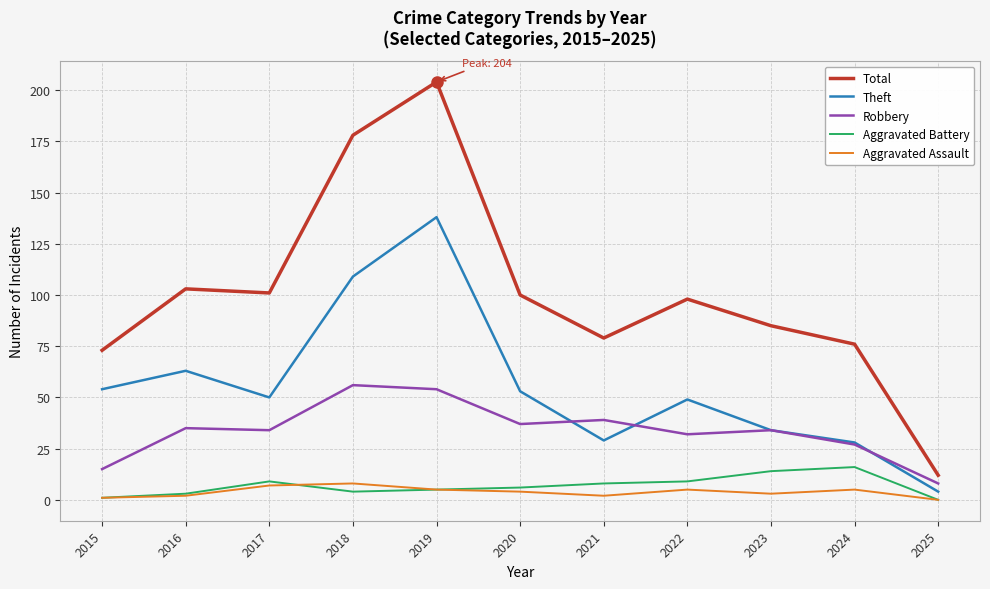

What are all the series names shown in the legend?

Total, Theft, Robbery, Aggravated Battery, Aggravated Assault